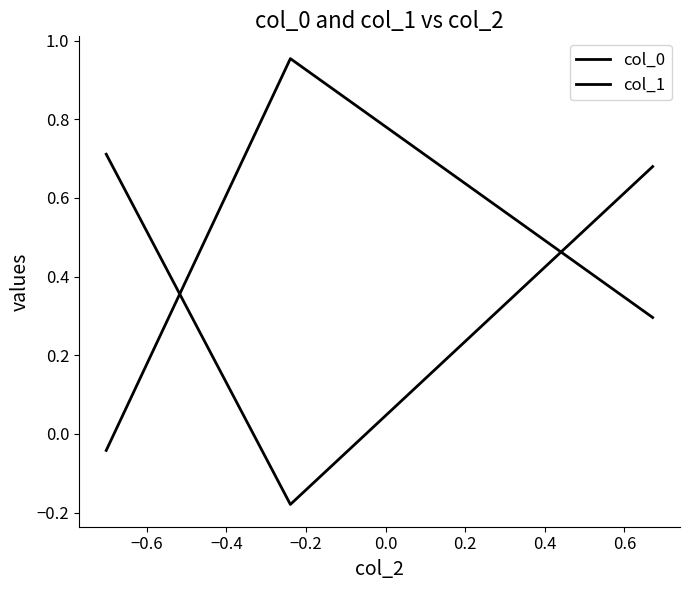

How many values in col_1 are above zero?

2